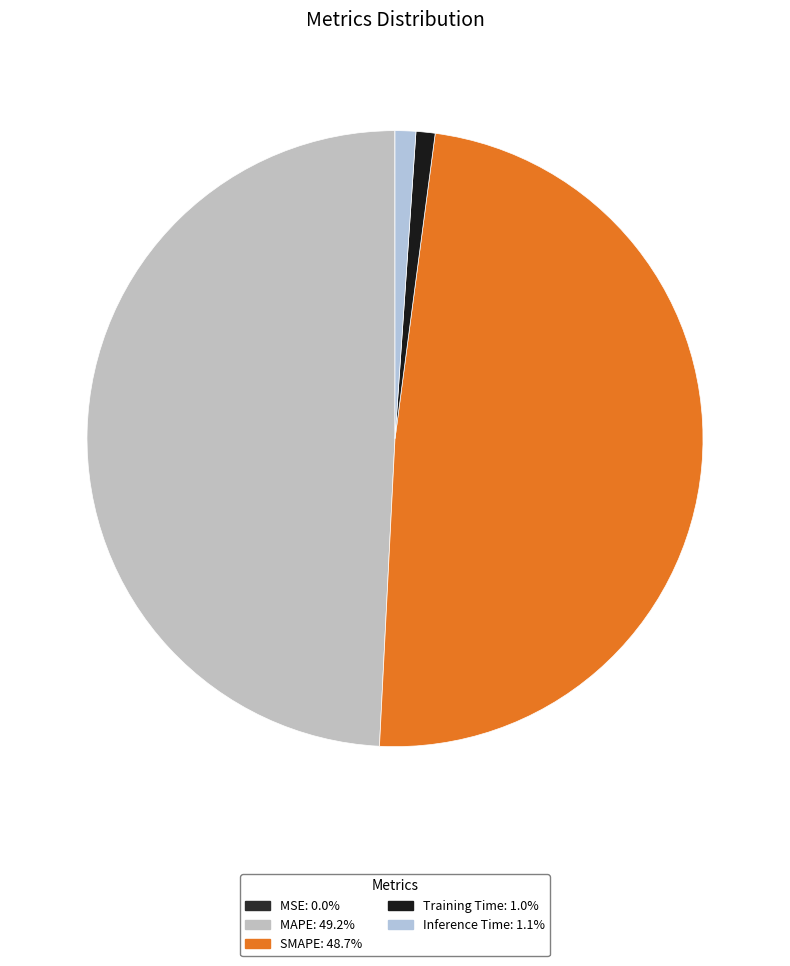

The Inference Time slice represents 1% of the pie. True or false?

True